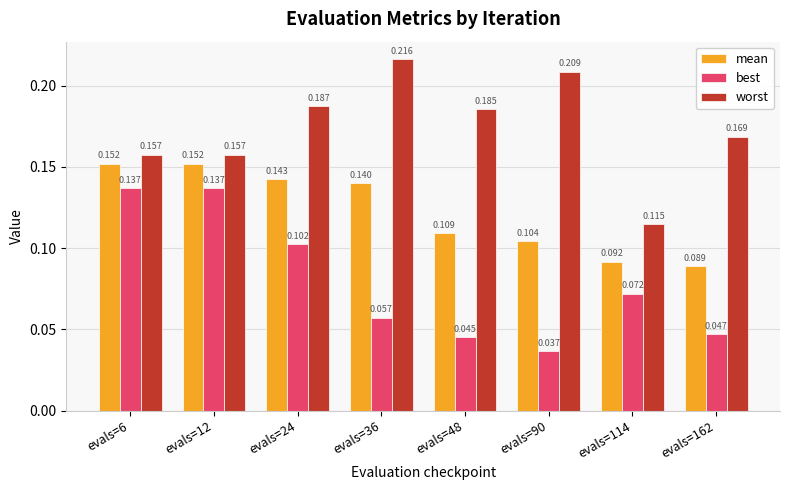

What are all the series names shown in the legend?

mean, best, worst